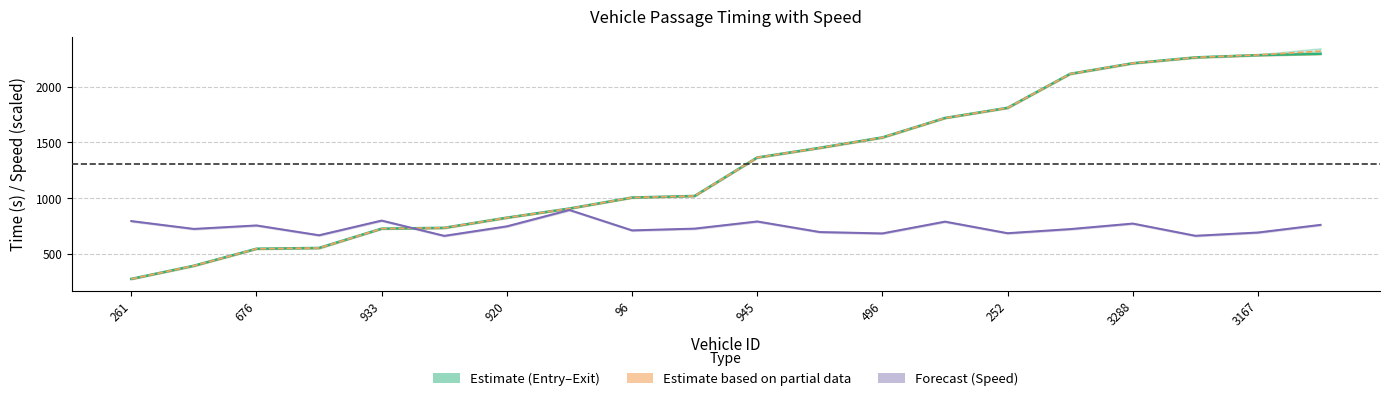

True or false: Mid time has a value of 408.4 at 933.

False